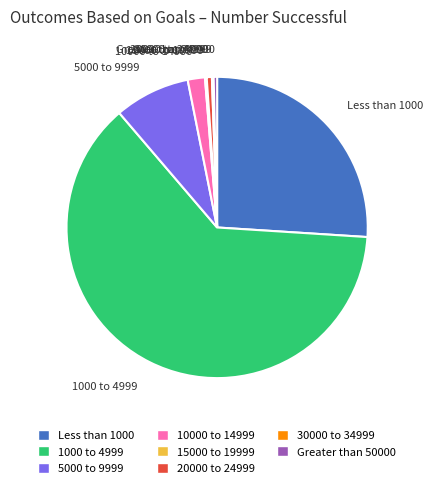

Is there any slice that represents more than half of the pie?

Yes